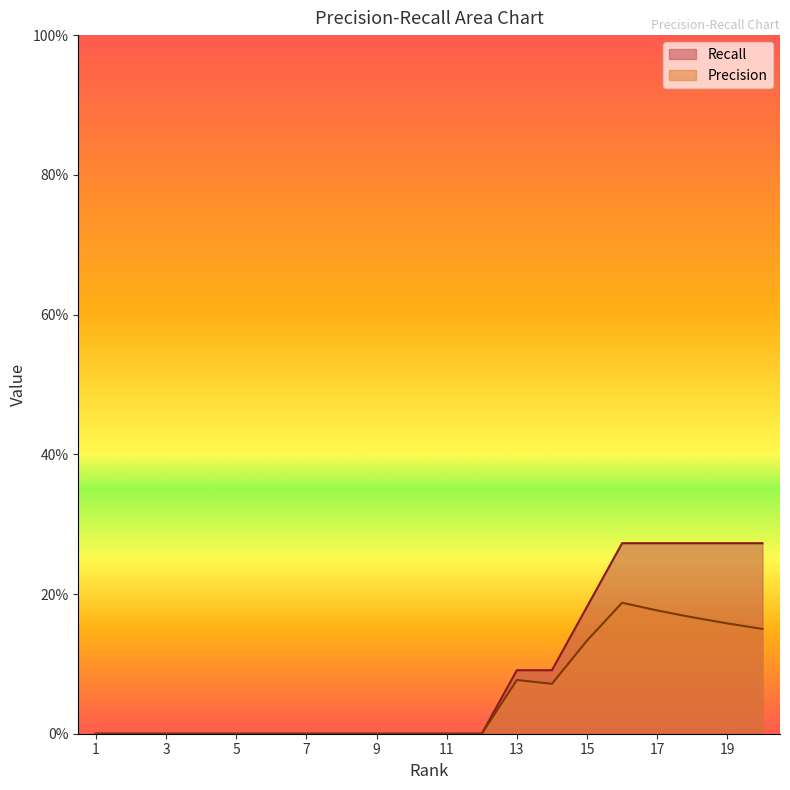

Reading left to right, extract all data points from this chart.

Precision: 0.0	0.0	0.0	0.0	0.0	0.0	0.0	0.0	0.0	0.0	0.0	0.0	0.1	0.1	0.1	0.2	0.2	0.2	0.2	0.1
Recall: 0.0	0.0	0.0	0.0	0.0	0.0	0.0	0.0	0.0	0.0	0.0	0.0	0.1	0.1	0.2	0.3	0.3	0.3	0.3	0.3